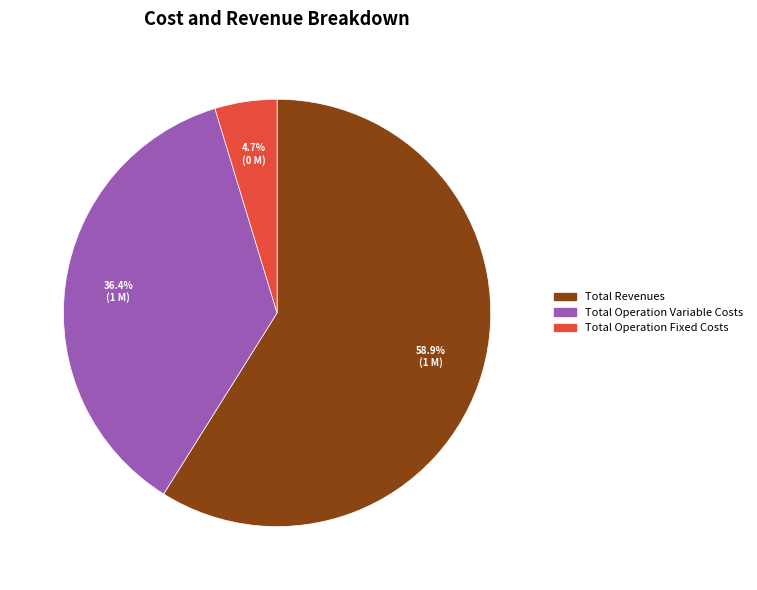

Does any single category account for the majority?

Yes